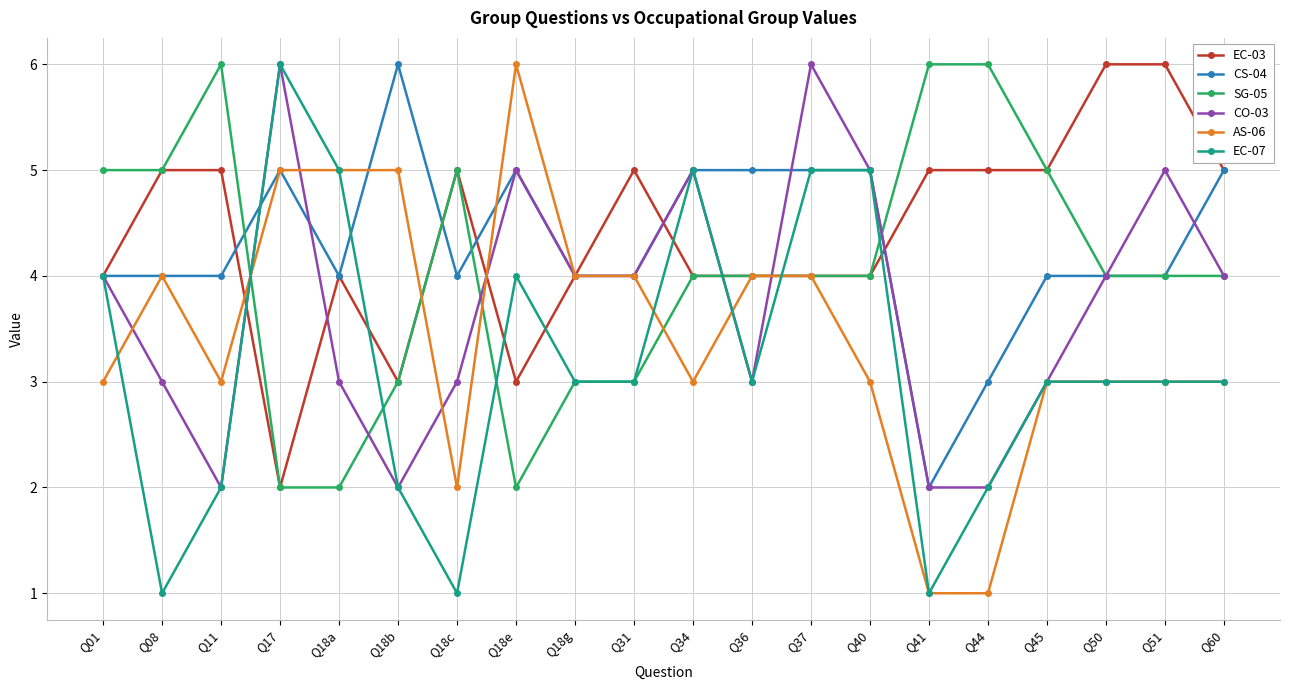

How many SG-05 values are between 3 and 5?

14